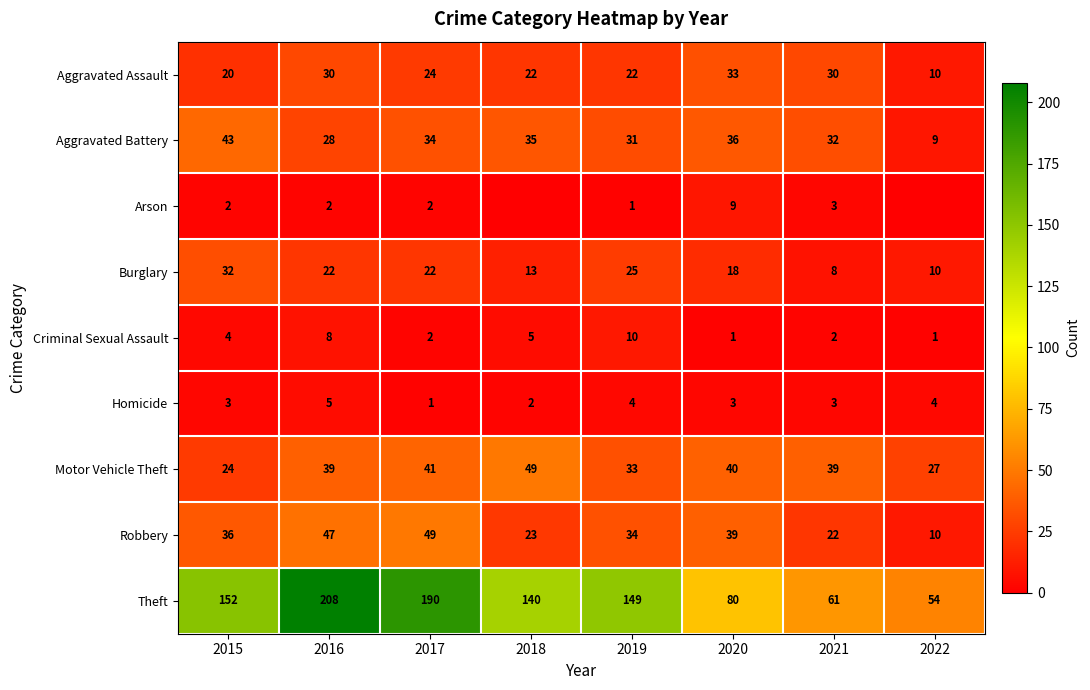

What is the approximate value of Aggravated Battery at 2019?

31